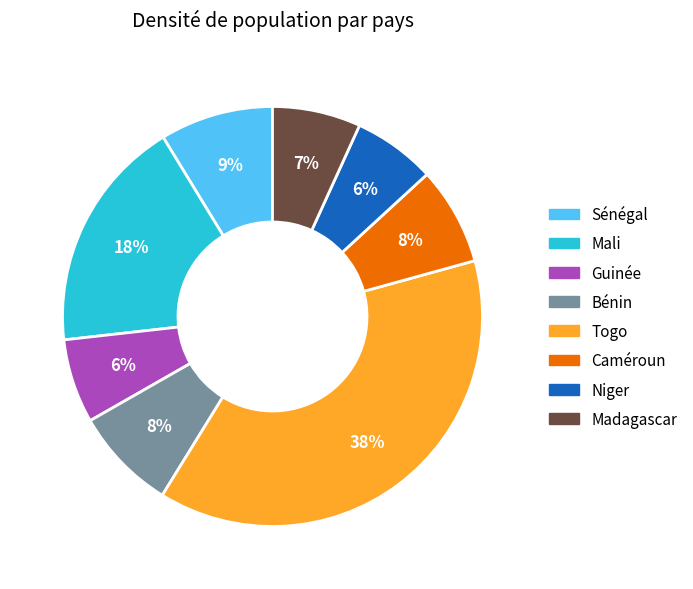

Count the number of slices in the pie.

8